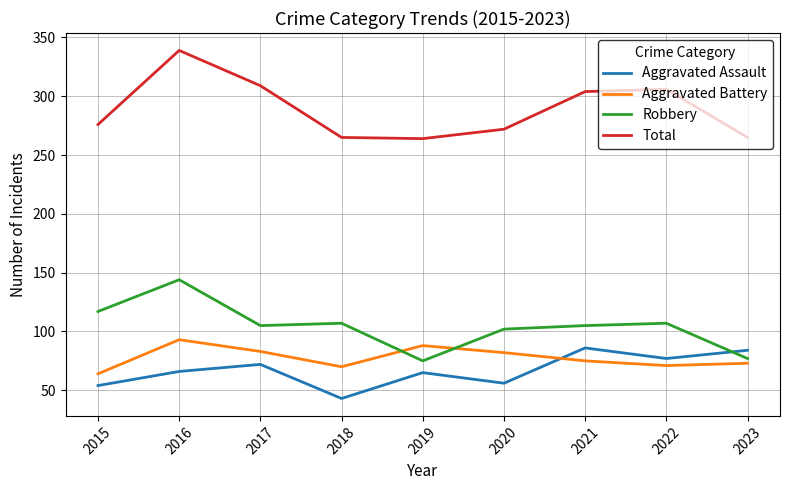

Does the chart have visible grid lines?

Yes